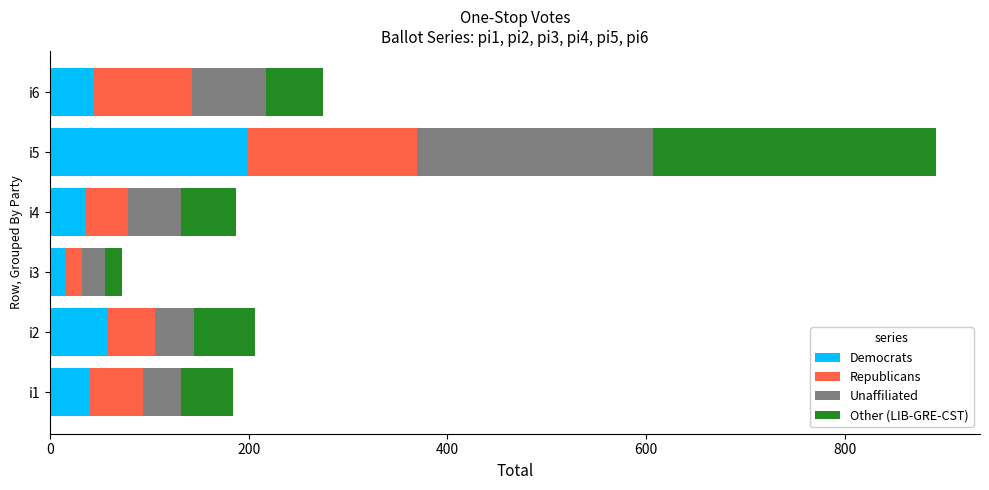

How many categories are shown in the chart?

6